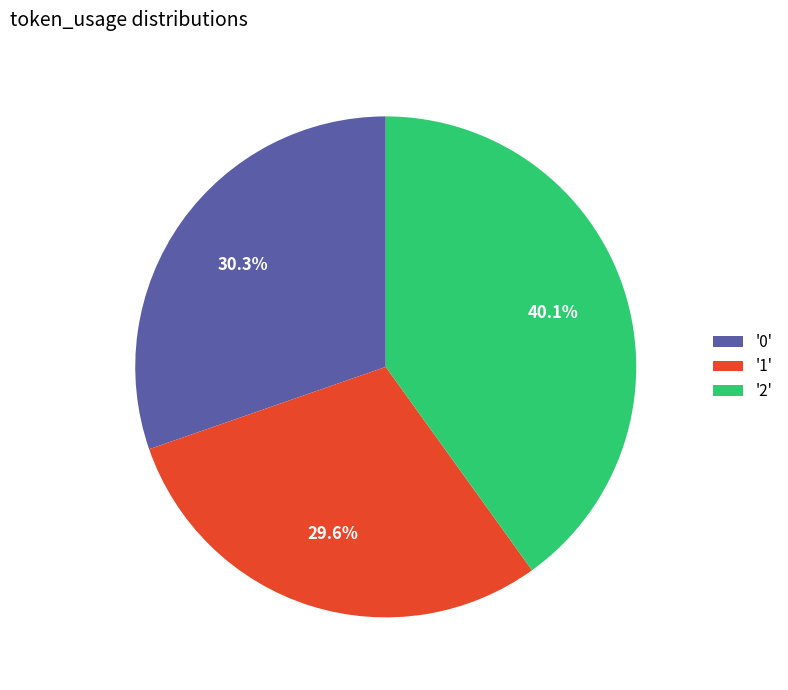

Rank the categories by value from lowest to highest.

'1', '0', '2'